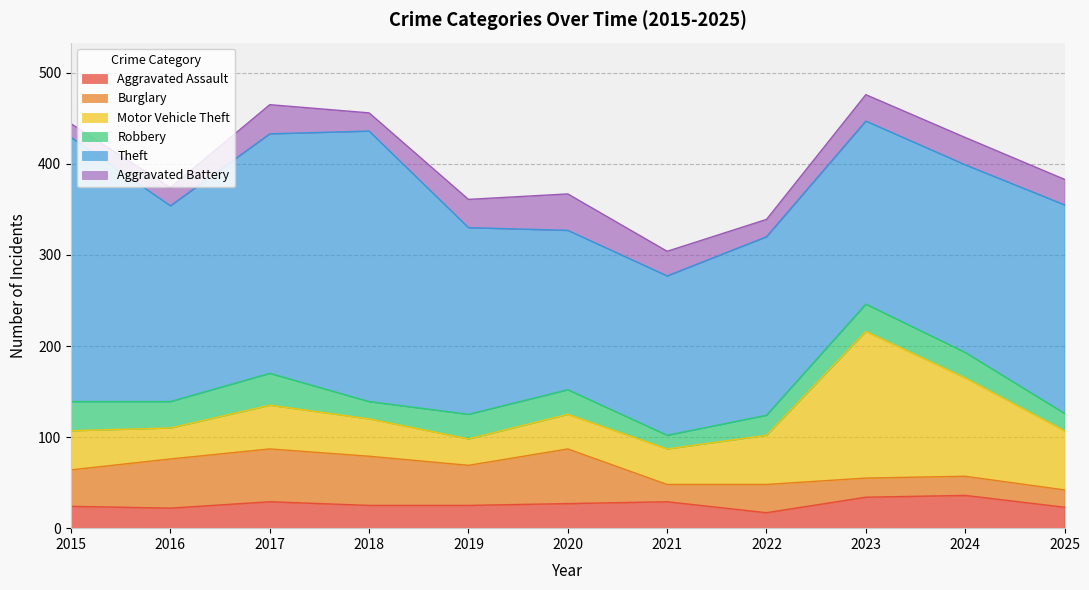

Where do Burglary and Robbery first cross each other?

2022 and 2023